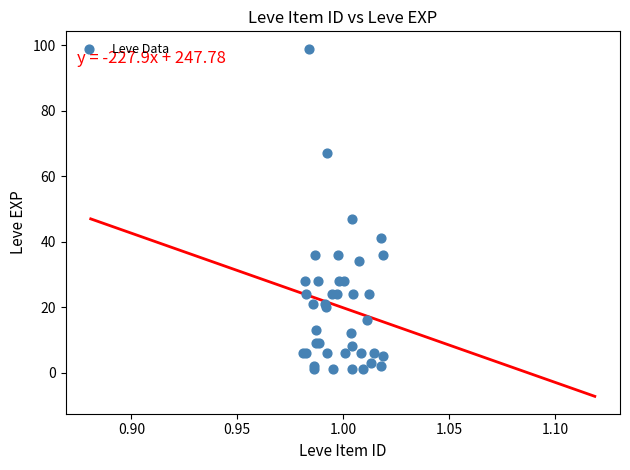

What Y value in the scatter plot is closest to 50?

47